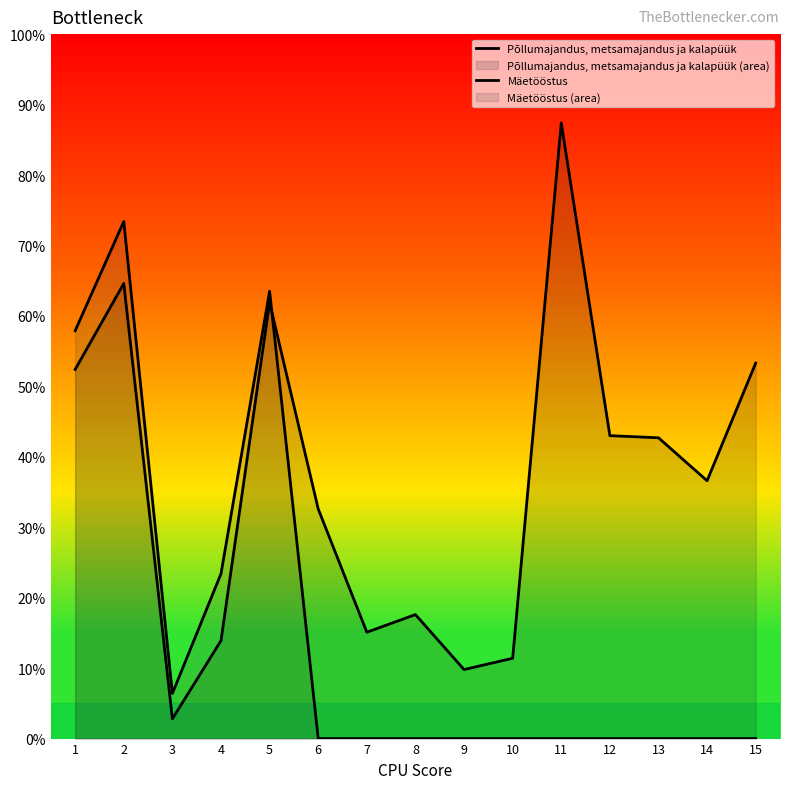

Between 1 and 3, which is larger?

1